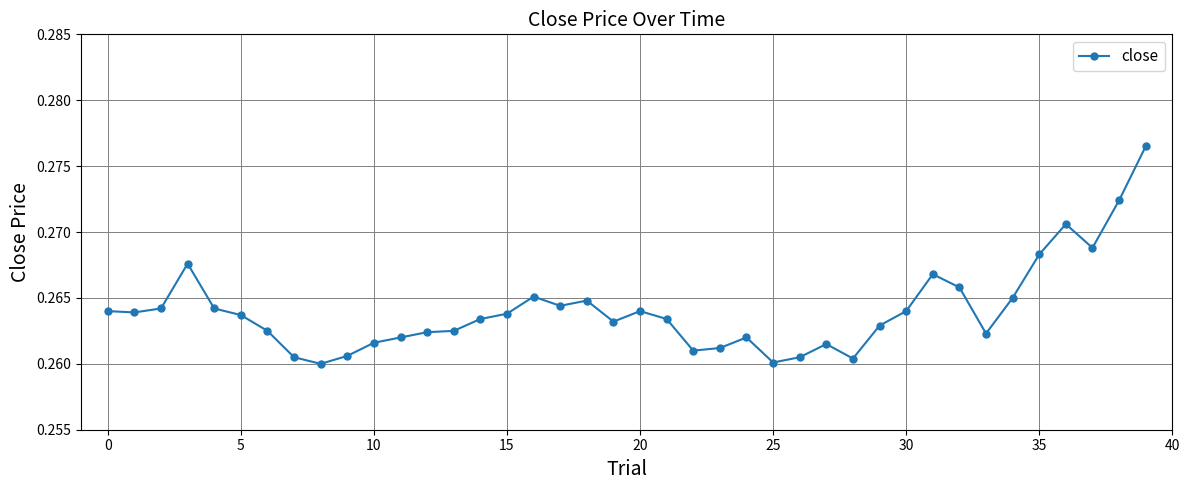

What is the sum of all values?

10.6